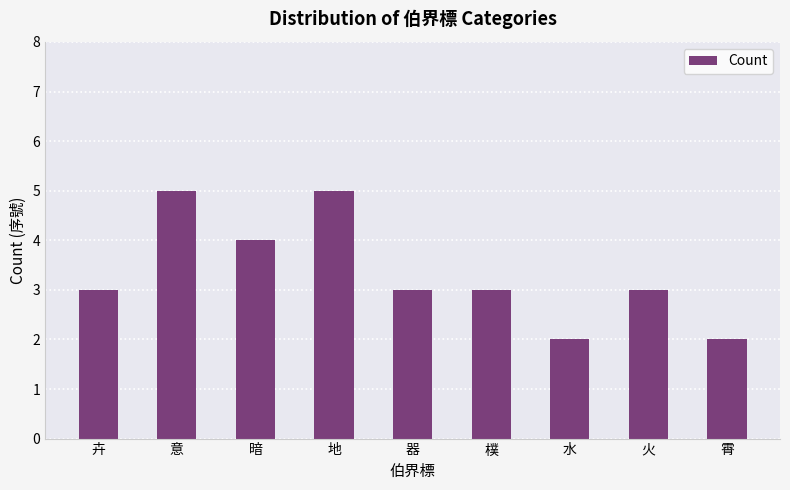

The value at 器 is 3. True or false?

True